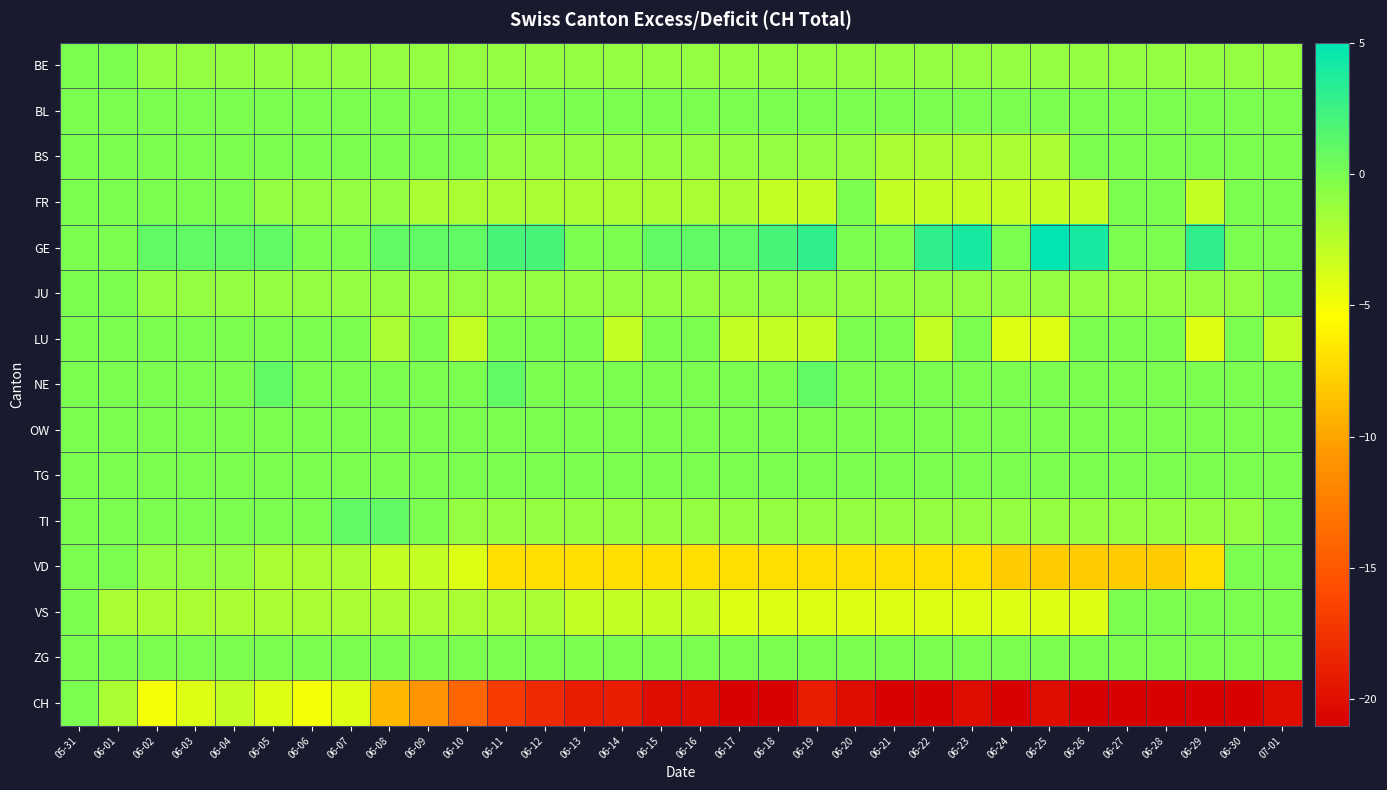

Reading left to right, extract all data points from this chart.

BE: 05-31=0	06-01=0	06-02=-1	06-03=-1	06-04=-1	06-05=-1	06-06=-1	06-07=-1	06-08=-1	06-09=-1	06-10=-1	06-11=-1	06-12=-1	06-13=-1	06-14=-1	06-15=-1	06-16=-1	06-17=-1	06-18=-1	06-19=-1	06-20=-1	06-21=-1	06-22=-1	06-23=-1	06-24=-1	06-25=-1	06-26=-1	06-27=-1	06-28=-1	06-29=-1	06-30=-1	07-01=-1
BL: 05-31=0	06-01=0	06-02=0	06-03=0	06-04=0	06-05=0	06-06=0	06-07=0	06-08=0	06-09=0	06-10=0	06-11=0	06-12=0	06-13=0	06-14=0	06-15=0	06-16=0	06-17=0	06-18=0	06-19=0	06-20=0	06-21=0	06-22=0	06-23=0	06-24=0	06-25=0	06-26=0	06-27=0	06-28=0	06-29=0	06-30=0	07-01=0
BS: 05-31=0	06-01=0	06-02=0	06-03=0	06-04=0	06-05=0	06-06=0	06-07=0	06-08=0	06-09=0	06-10=0	06-11=-1	06-12=-1	06-13=-1	06-14=-1	06-15=-1	06-16=-1	06-17=-1	06-18=-1	06-19=-1	06-20=-1	06-21=-2	06-22=-2	06-23=-2	06-24=-2	06-25=-2	06-26=0	06-27=0	06-28=0	06-29=0	06-30=0	07-01=0
FR: 05-31=0	06-01=0	06-02=0	06-03=0	06-04=0	06-05=-1	06-06=-1	06-07=-1	06-08=-1	06-09=-2	06-10=-2	06-11=-2	06-12=-2	06-13=-2	06-14=-2	06-15=-2	06-16=-2	06-17=-2	06-18=-3	06-19=-3	06-20=0	06-21=-3	06-22=-3	06-23=-3	06-24=-3	06-25=-3	06-26=-3	06-27=0	06-28=0	06-29=-3	06-30=0	07-01=0
GE: 05-31=0	06-01=0	06-02=1	06-03=1	06-04=1	06-05=1	06-06=0	06-07=0	06-08=1	06-09=1	06-10=1	06-11=2	06-12=2	06-13=0	06-14=0	06-15=1	06-16=1	06-17=1	06-18=2	06-19=3	06-20=0	06-21=0	06-22=3	06-23=4	06-24=0	06-25=5	06-26=4	06-27=0	06-28=0	06-29=3	06-30=0	07-01=0
JU: 05-31=0	06-01=0	06-02=-1	06-03=-1	06-04=-1	06-05=-1	06-06=-1	06-07=-1	06-08=-1	06-09=-1	06-10=-1	06-11=-1	06-12=-1	06-13=-1	06-14=-1	06-15=-1	06-16=-1	06-17=-1	06-18=-1	06-19=-1	06-20=-1	06-21=-1	06-22=-1	06-23=-1	06-24=-1	06-25=-1	06-26=-1	06-27=-1	06-28=-1	06-29=-1	06-30=-1	07-01=0
LU: 05-31=0	06-01=0	06-02=0	06-03=0	06-04=0	06-05=0	06-06=0	06-07=0	06-08=-2	06-09=0	06-10=-3	06-11=0	06-12=0	06-13=0	06-14=-3	06-15=0	06-16=0	06-17=-3	06-18=-3	06-19=-3	06-20=0	06-21=0	06-22=-3	06-23=0	06-24=-4	06-25=-4	06-26=0	06-27=0	06-28=0	06-29=-4	06-30=0	07-01=-3
NE: 05-31=0	06-01=0	06-02=0	06-03=0	06-04=0	06-05=1	06-06=0	06-07=0	06-08=0	06-09=0	06-10=0	06-11=1	06-12=0	06-13=0	06-14=0	06-15=0	06-16=0	06-17=0	06-18=0	06-19=1	06-20=0	06-21=0	06-22=0	06-23=0	06-24=0	06-25=0	06-26=0	06-27=0	06-28=0	06-29=0	06-30=0	07-01=0
OW: 05-31=0	06-01=0	06-02=0	06-03=0	06-04=0	06-05=0	06-06=0	06-07=0	06-08=0	06-09=0	06-10=0	06-11=0	06-12=0	06-13=0	06-14=0	06-15=0	06-16=0	06-17=0	06-18=0	06-19=0	06-20=0	06-21=0	06-22=0	06-23=0	06-24=0	06-25=0	06-26=0	06-27=0	06-28=0	06-29=0	06-30=0	07-01=0
TG: 05-31=0	06-01=0	06-02=0	06-03=0	06-04=0	06-05=0	06-06=0	06-07=0	06-08=0	06-09=0	06-10=0	06-11=0	06-12=0	06-13=0	06-14=0	06-15=0	06-16=0	06-17=0	06-18=0	06-19=0	06-20=0	06-21=0	06-22=0	06-23=0	06-24=0	06-25=0	06-26=0	06-27=0	06-28=0	06-29=0	06-30=0	07-01=0
TI: 05-31=0	06-01=0	06-02=0	06-03=0	06-04=0	06-05=0	06-06=0	06-07=1	06-08=1	06-09=0	06-10=-1	06-11=-1	06-12=-1	06-13=-1	06-14=-1	06-15=-1	06-16=-1	06-17=-1	06-18=-1	06-19=-1	06-20=-1	06-21=-1	06-22=-1	06-23=-1	06-24=-1	06-25=-1	06-26=-1	06-27=-1	06-28=-1	06-29=-1	06-30=-1	07-01=0
VD: 05-31=0	06-01=0	06-02=-1	06-03=-1	06-04=-1	06-05=-2	06-06=-2	06-07=-2	06-08=-3	06-09=-3	06-10=-4	06-11=-7	06-12=-7	06-13=-7	06-14=-7	06-15=-7	06-16=-7	06-17=-7	06-18=-7	06-19=-7	06-20=-7	06-21=-7	06-22=-7	06-23=-7	06-24=-8	06-25=-8	06-26=-8	06-27=-8	06-28=-8	06-29=-7	06-30=0	07-01=0
VS: 05-31=0	06-01=-2	06-02=-2	06-03=-2	06-04=-2	06-05=-2	06-06=-2	06-07=-2	06-08=-2	06-09=-2	06-10=-2	06-11=-2	06-12=-2	06-13=-3	06-14=-3	06-15=-3	06-16=-3	06-17=-4	06-18=-4	06-19=-4	06-20=-4	06-21=-4	06-22=-4	06-23=-4	06-24=-4	06-25=-4	06-26=-4	06-27=0	06-28=0	06-29=0	06-30=0	07-01=0
ZG: 05-31=0	06-01=0	06-02=0	06-03=0	06-04=0	06-05=0	06-06=0	06-07=0	06-08=0	06-09=0	06-10=0	06-11=0	06-12=0	06-13=0	06-14=0	06-15=0	06-16=0	06-17=0	06-18=0	06-19=0	06-20=0	06-21=0	06-22=0	06-23=0	06-24=0	06-25=0	06-26=0	06-27=0	06-28=0	06-29=0	06-30=0	07-01=0
CH: 05-31=0	06-01=-2	06-02=-5	06-03=-4	06-04=-3	06-05=-4	06-06=-5	06-07=-4	06-08=-9	06-09=-11	06-10=-14	06-11=-17	06-12=-18	06-13=-19	06-14=-19	06-15=-20	06-16=-20	06-17=-21	06-18=-21	06-19=-19	06-20=-20	06-21=-21	06-22=-21	06-23=-20	06-24=-21	06-25=-20	06-26=-21	06-27=-21	06-28=-21	06-29=-21	06-30=-21	07-01=-20